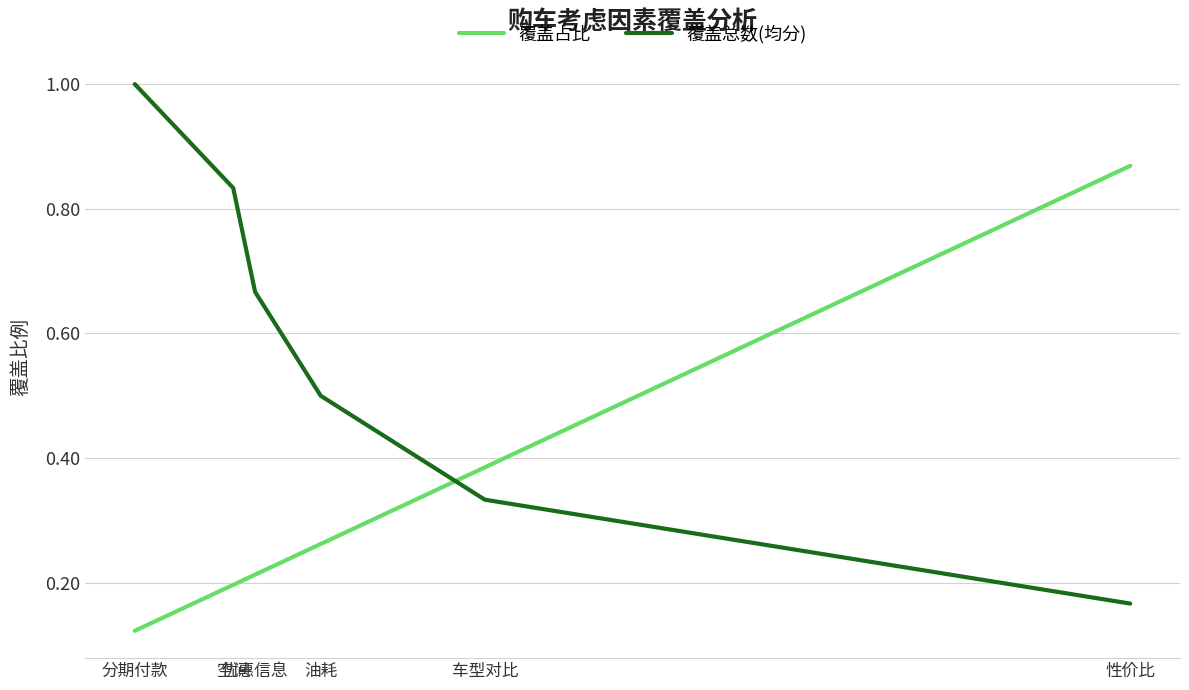

True or false: 覆盖占比 has a value of 0.9 at 性价比.

True